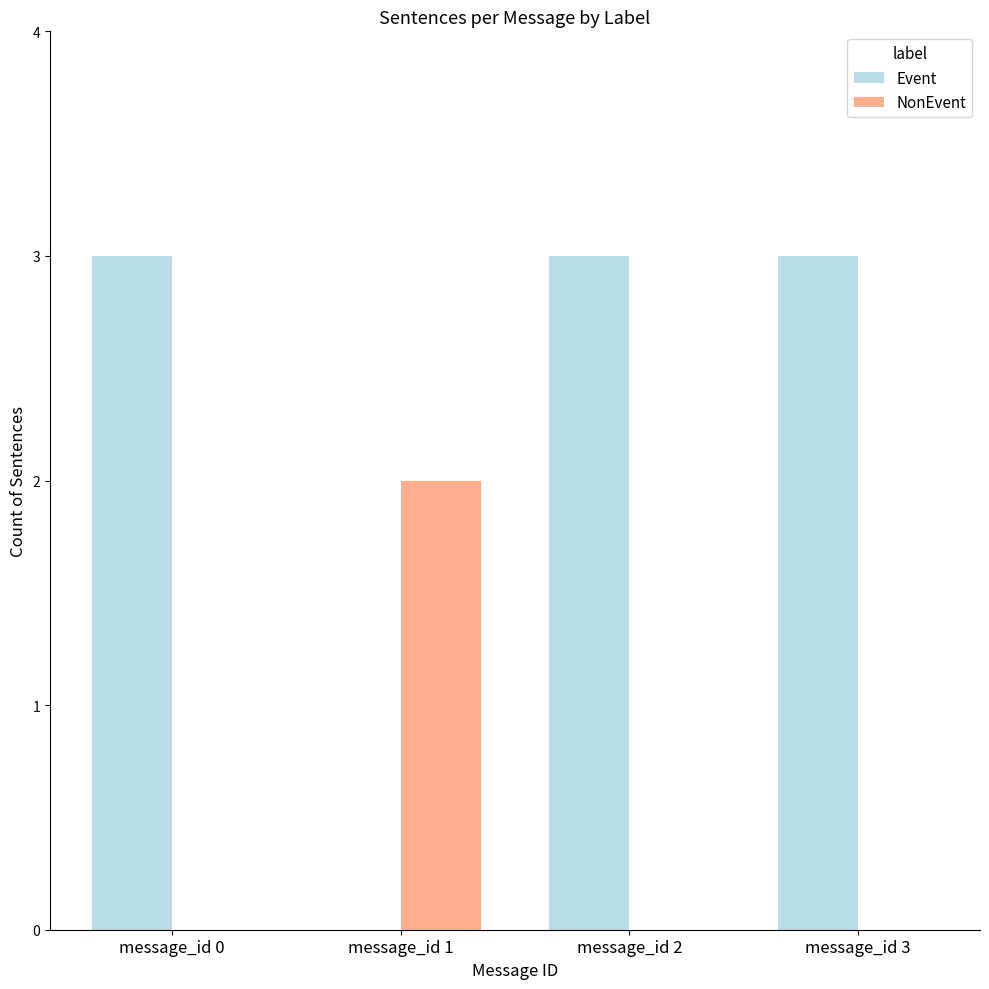

How many NonEvent values are between 0 and 2?

4